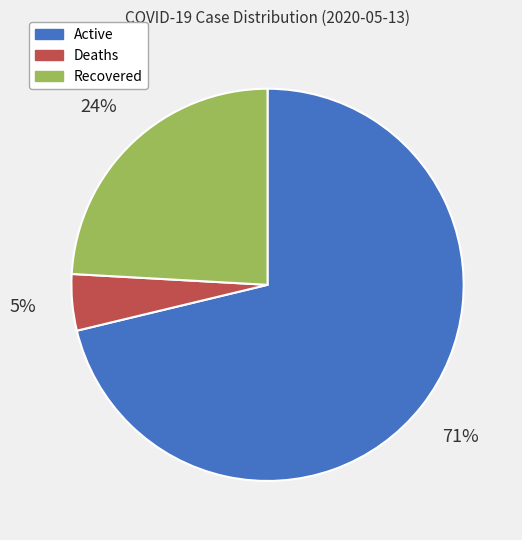

Which category accounts for the majority?

Active